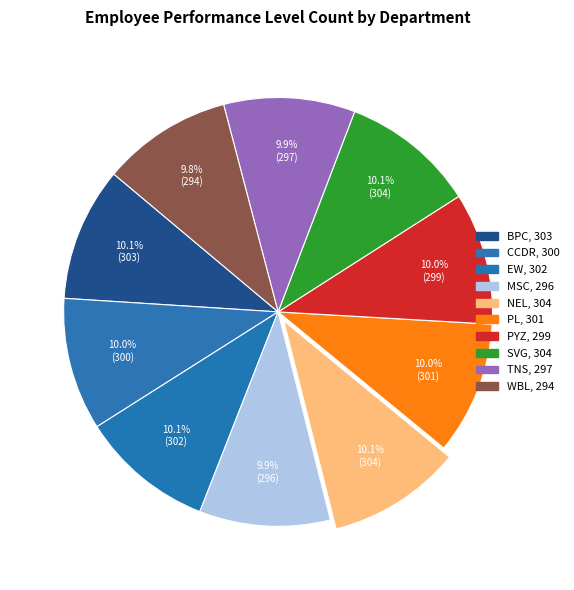

Is the sum of CCDR and BPC greater than half?

No